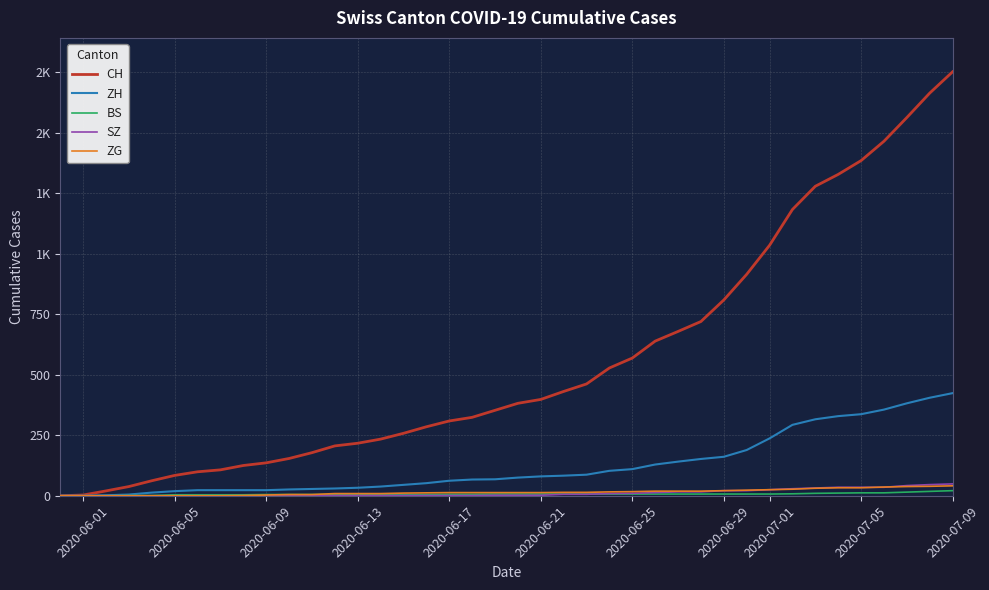

Reading left to right, transcribe all the data shown in this chart.

CH: 0	3	20	38	62	84	99	107	125	136	154	178	206	217	234	258	285	309	324	353	382	398	431	462	528	569	639	679	720	809	915	1035	1183	1279	1328	1385	1465	1563	1664	1752
ZH: 0	0	2	5	13	19	23	23	23	23	26	28	30	33	38	45	52	62	67	68	75	80	83	87	103	110	129	141	152	161	189	237	293	316	329	337	356	382	405	424
BS: 0	0	0	1	1	4	4	4	4	5	5	5	5	5	5	5	5	6	6	7	7	7	7	7	7	7	7	7	7	7	7	7	8	10	11	12	12	15	18	21
SZ: 0	0	0	0	0	0	0	0	0	0	0	1	1	1	1	1	1	1	1	2	2	2	6	6	9	10	13	16	16	21	21	25	29	32	35	35	35	42	46	49
ZG: 0	0	0	0	0	0	0	0	1	3	5	5	9	9	9	11	12	13	13	13	13	13	14	14	16	17	19	19	19	21	23	25	27	31	33	33	36	38	39	41